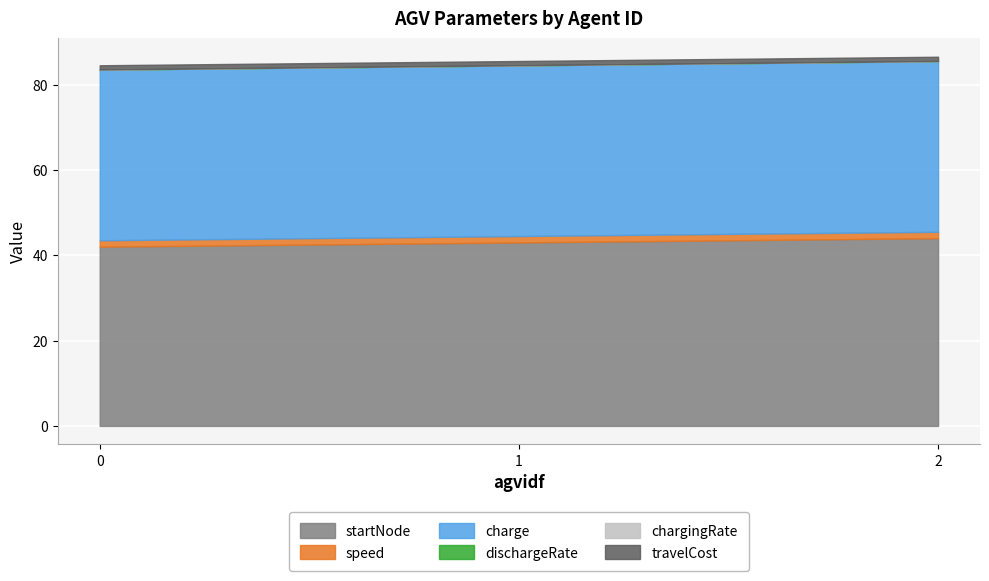

What is the value of the startNode point at the 3rd from the left?

44.0